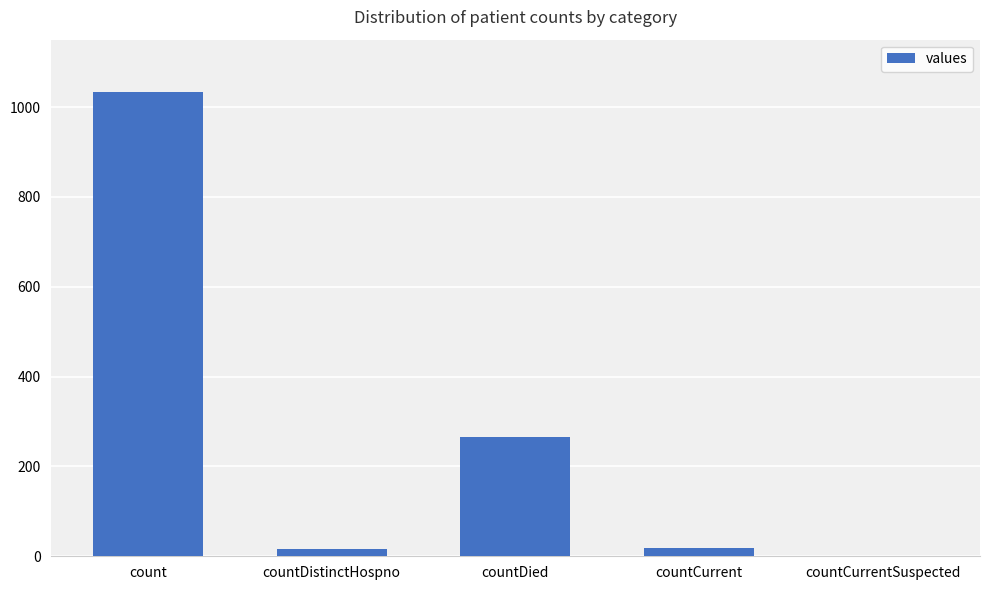

What is the average value?

267